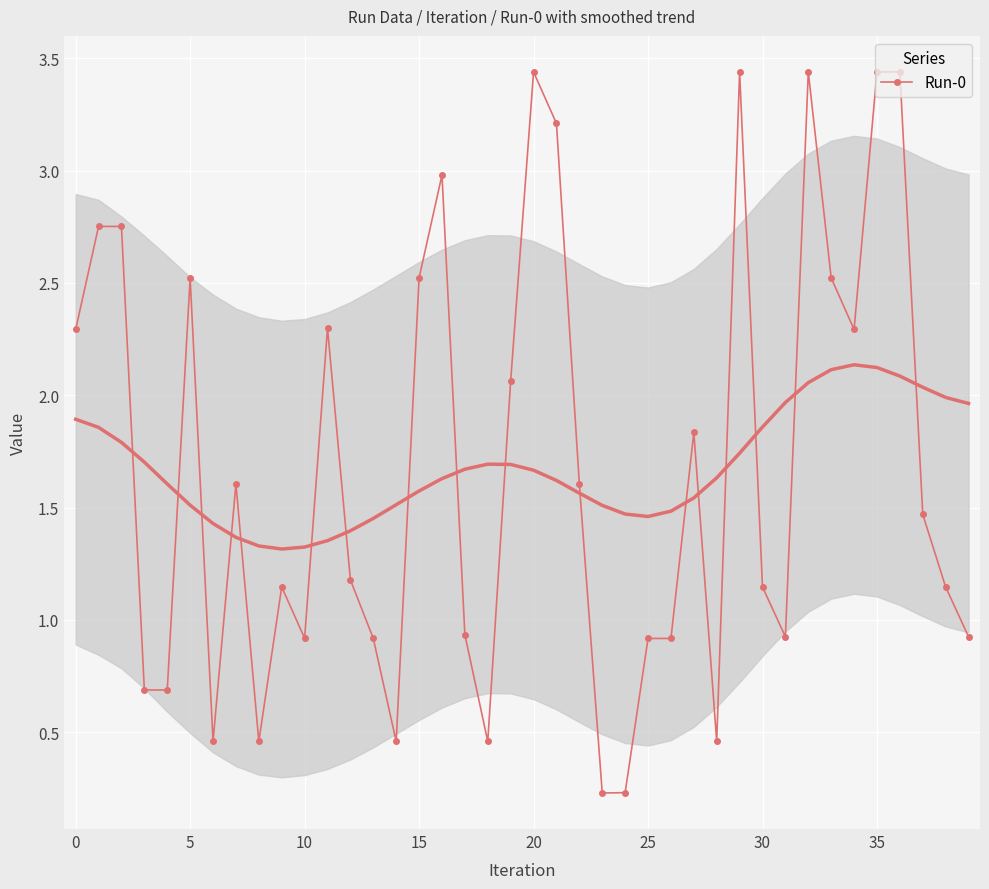

What is the sum of all values?

67.1